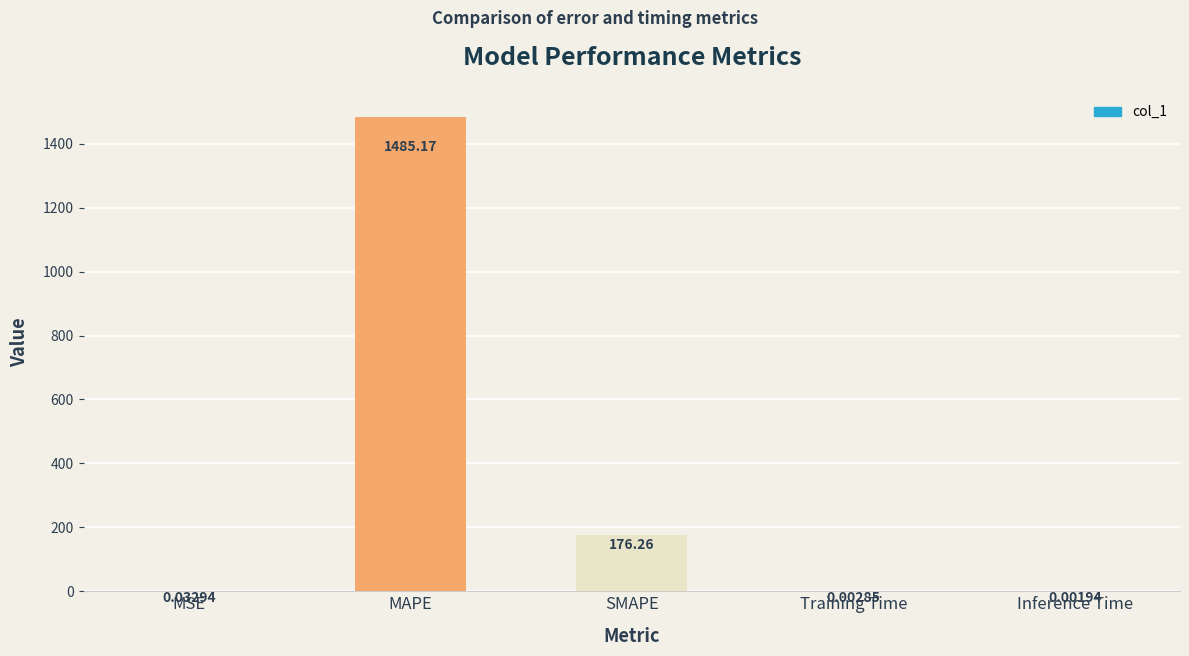

What is the sum of the values at MAPE and Inference Time?

1485.2